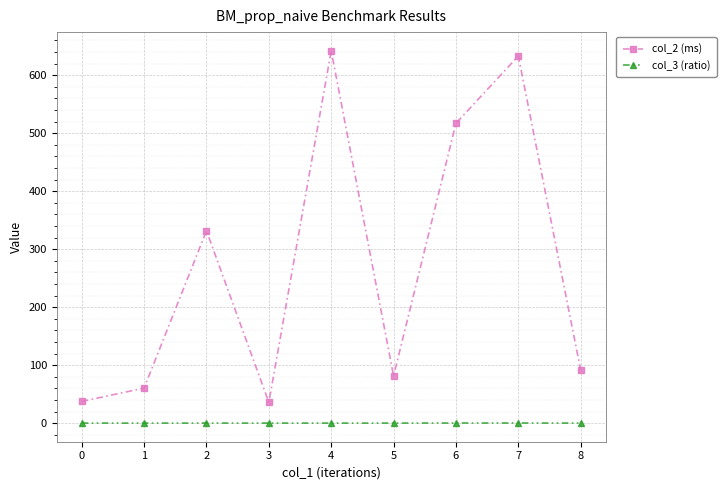

What is the maximum value shown in the chart?

642.3